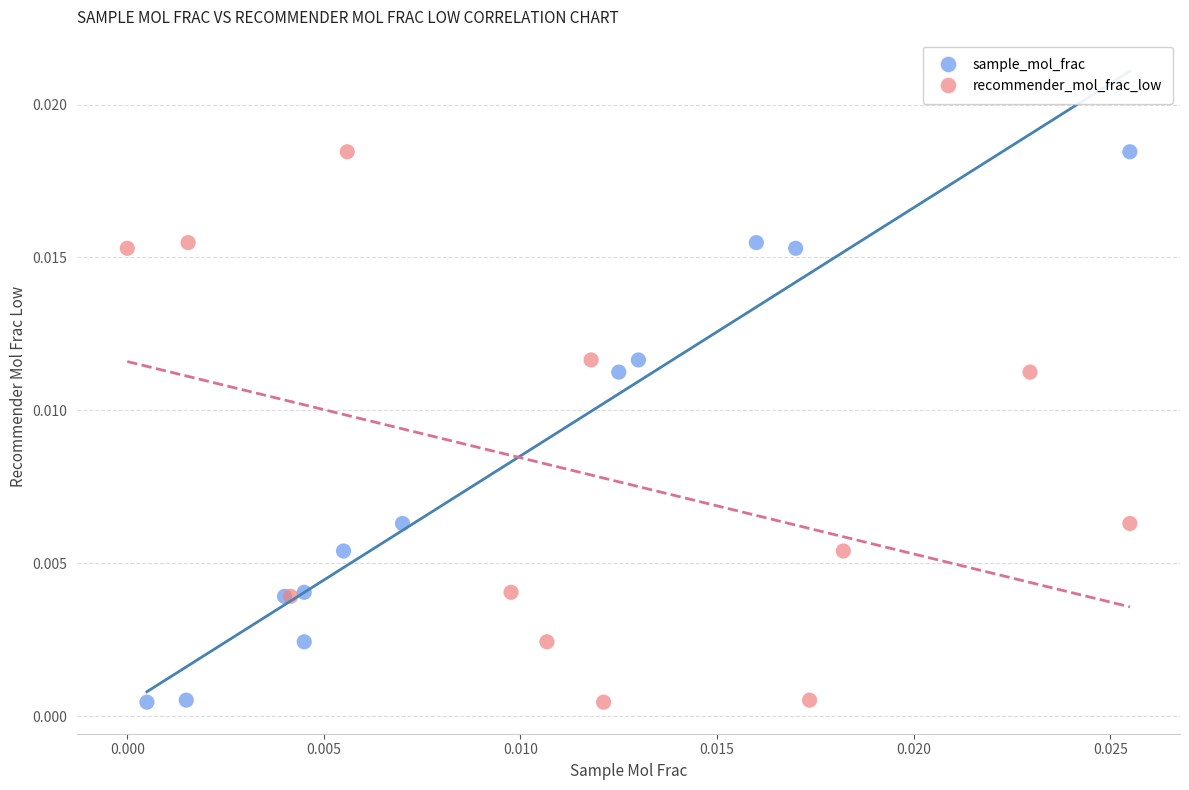

What are all the series names shown in the legend?

sample_mol_frac, recommender_mol_frac_low